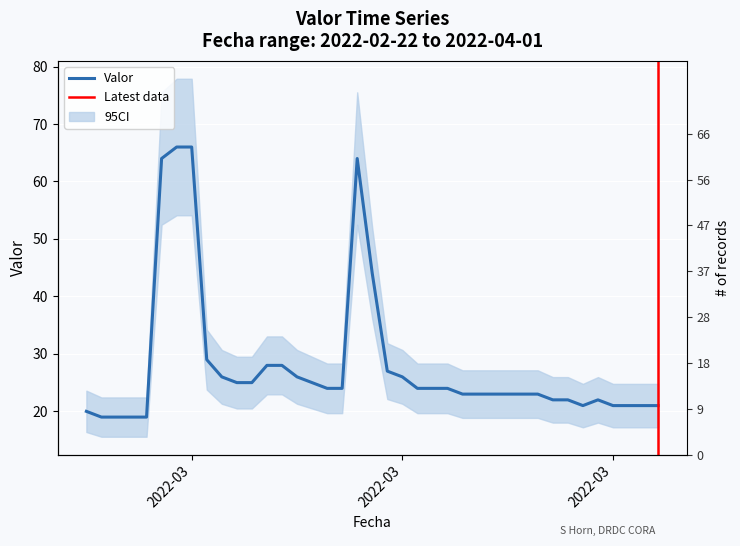

How many series are shown in this chart?

1